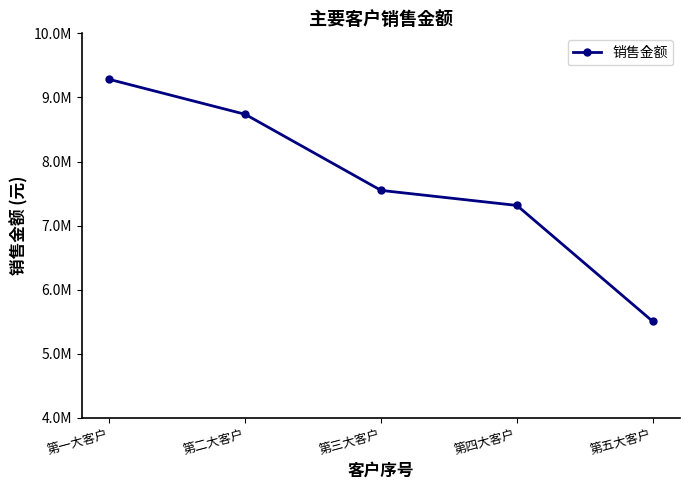

Is this an area chart (filled region under the line)?

No